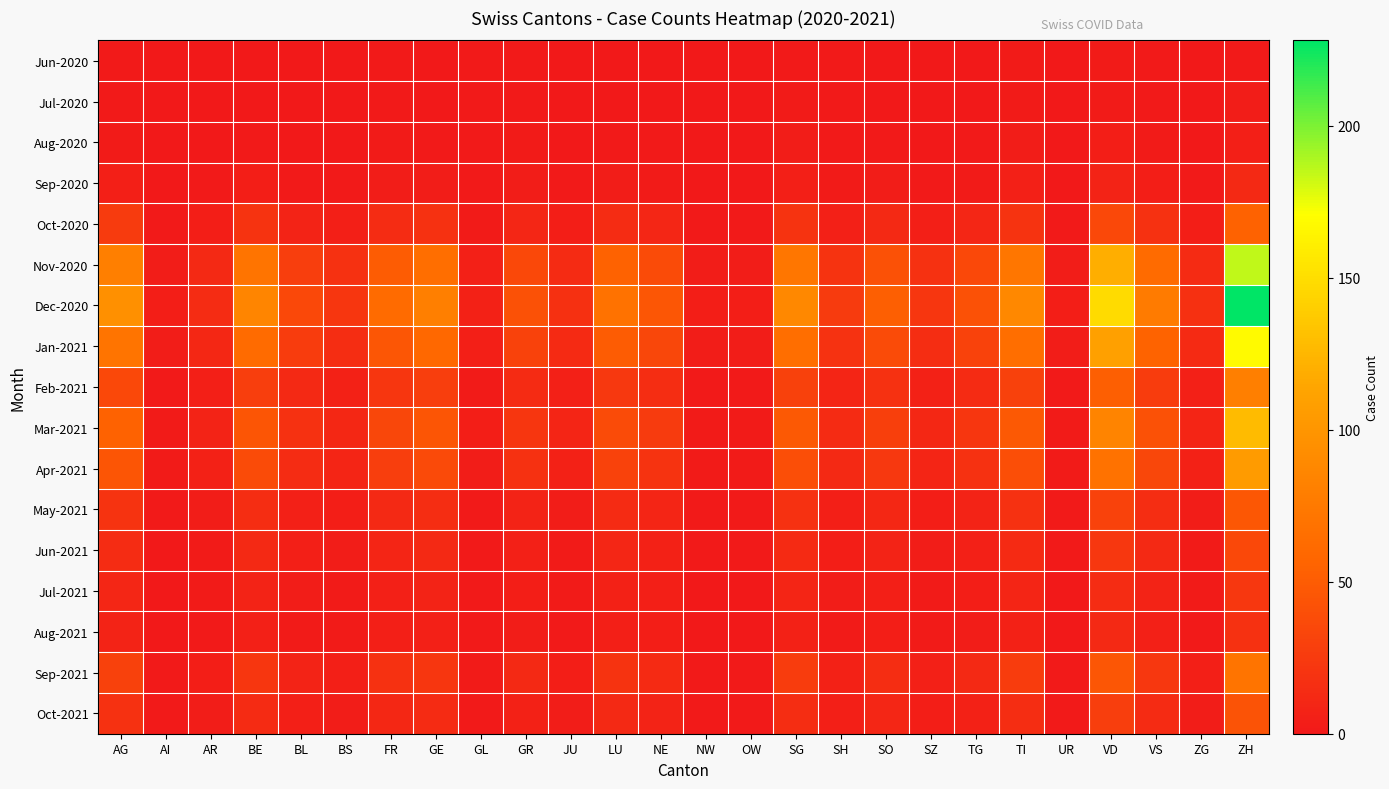

Which series changed the most between GL and UR?

Nov-2020